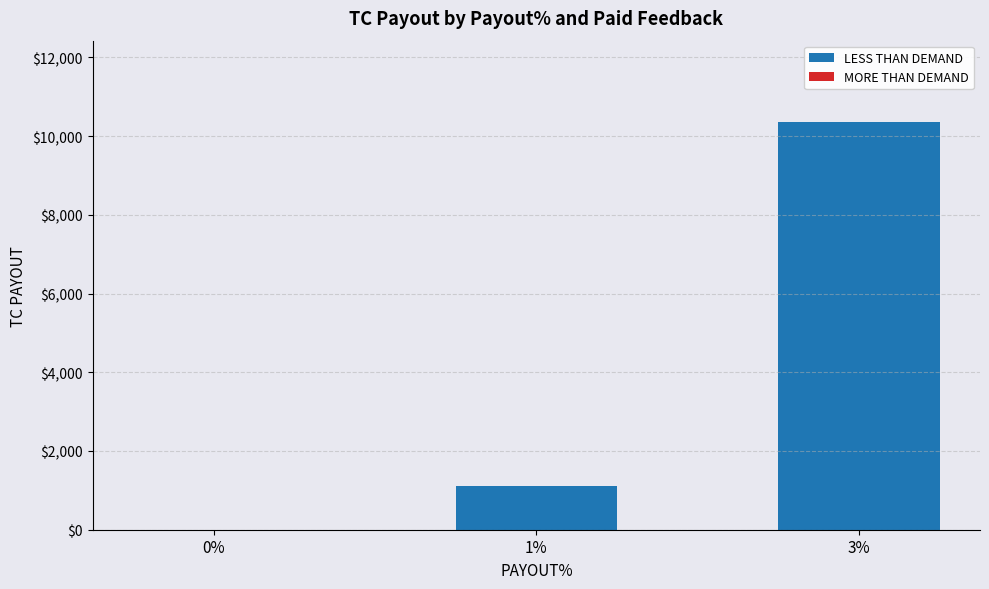

Reading left to right, extract all data points from this chart.

0%=0.0	1%=1113.6	3%=10355.2